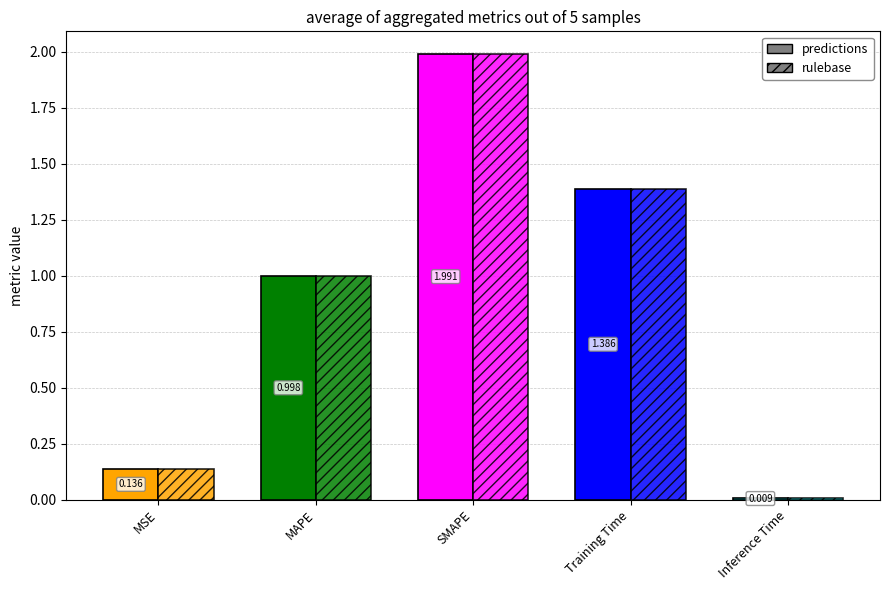

Reading left to right, extract all data points from this chart.

predictions: MSE=0.1	MAPE=1.0	SMAPE=2.0	Training Time=1.4	Inference Time=0.0
rulebase: MSE=0.1	MAPE=1.0	SMAPE=2.0	Training Time=1.4	Inference Time=0.0